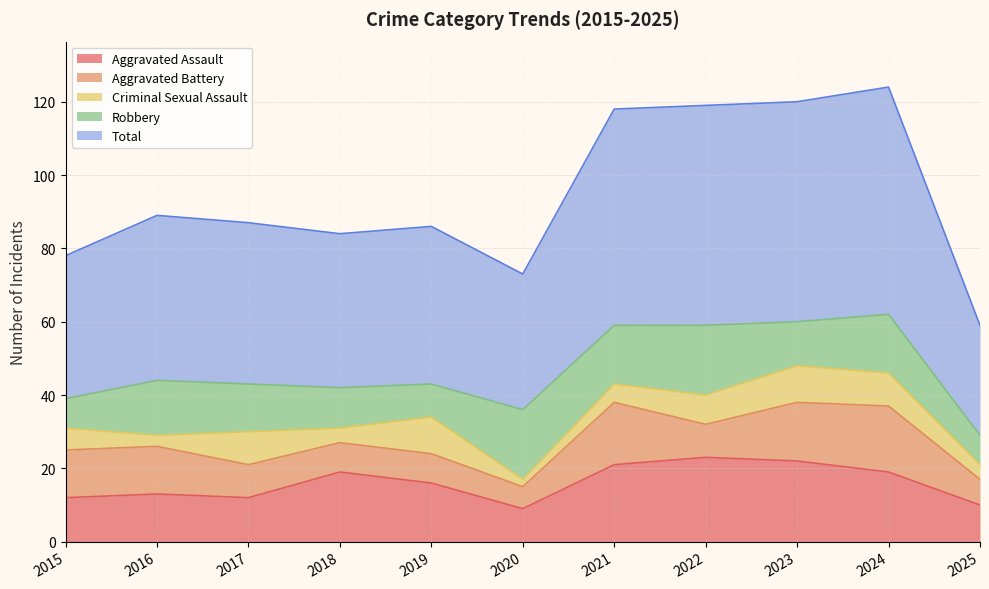

The Robbery series shows 11 at 2018. True or false?

True